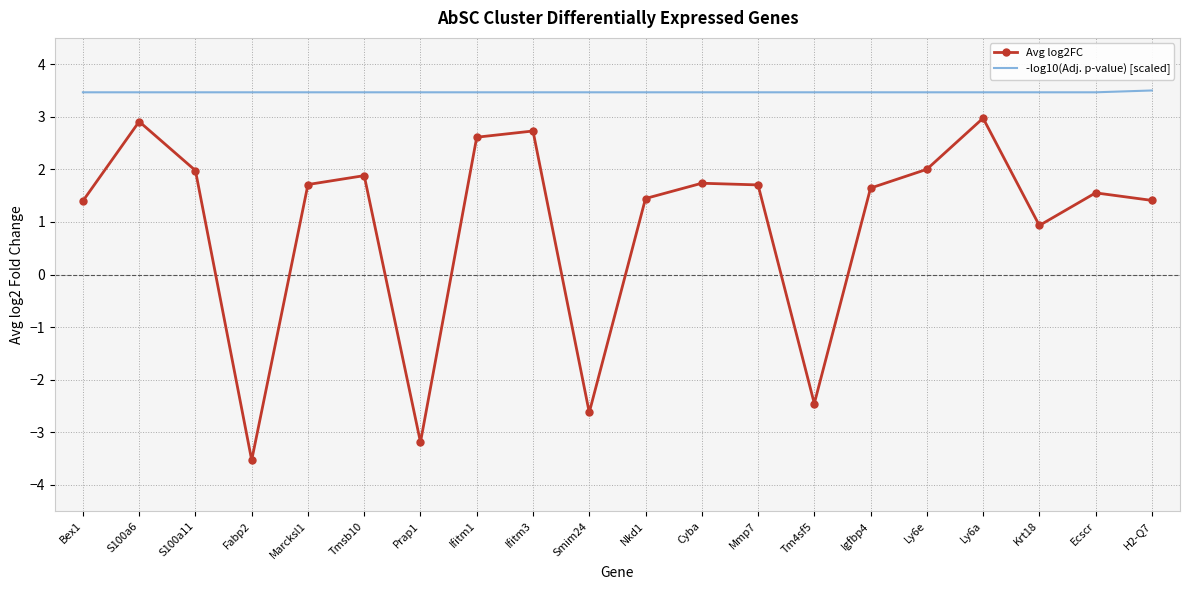

The Avg log2FC series shows 0.9 at Cyba. True or false?

False